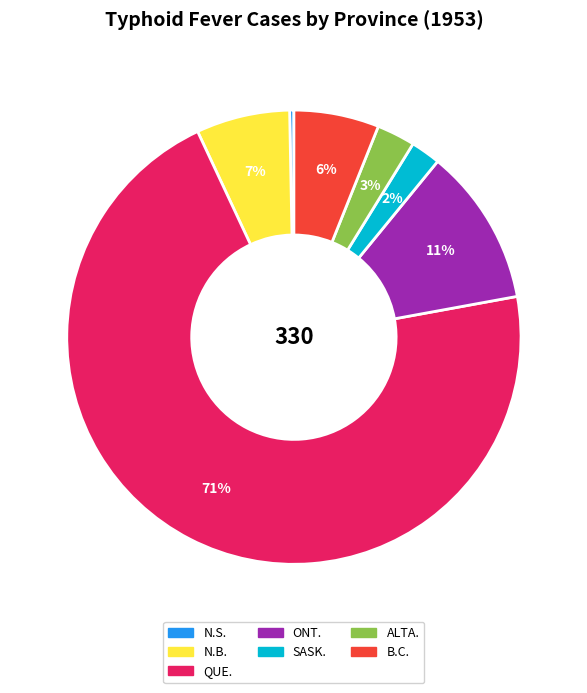

To the nearest percent, what is the average slice percentage?

14%